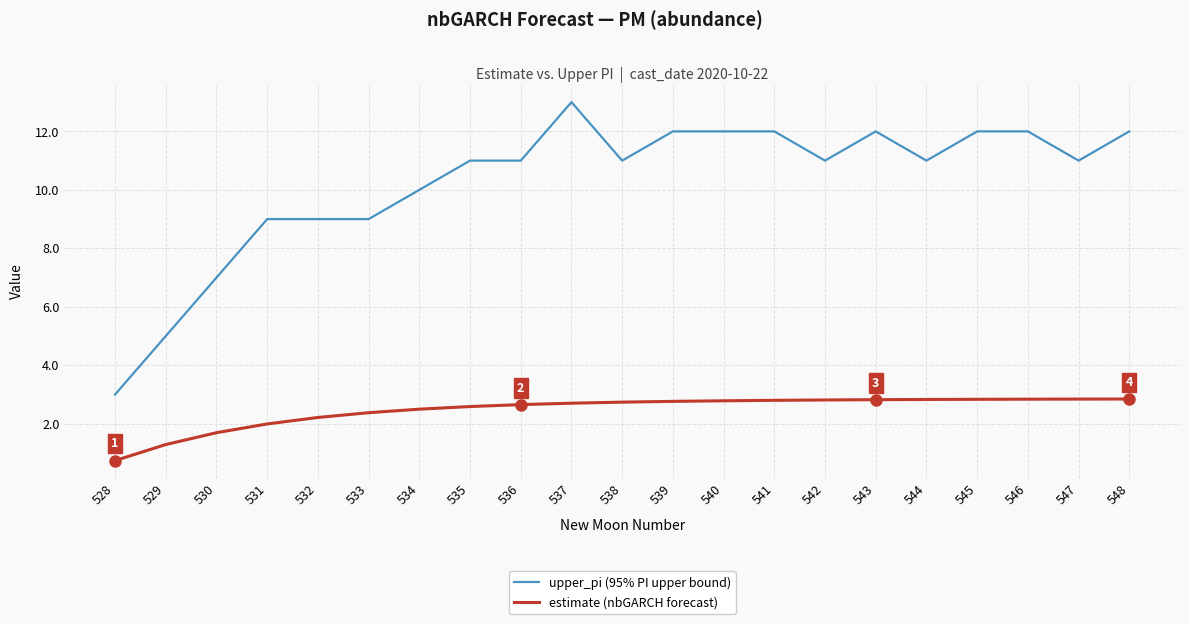

At which category is the sum across all series the highest?

537